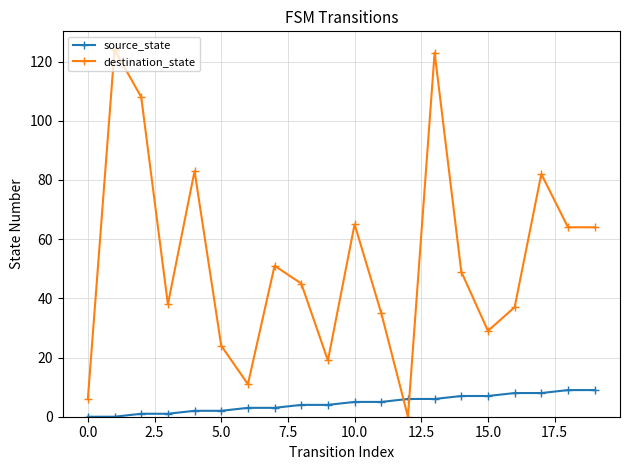

Reading left to right, extract all data points from this chart.

source_state: 0	0	1	1	2	2	3	3	4	4	5	5	6	6	7	7	8	8	9	9
destination_state: 6	124	108	38	83	24	11	51	45	19	65	35	0	123	49	29	37	82	64	64